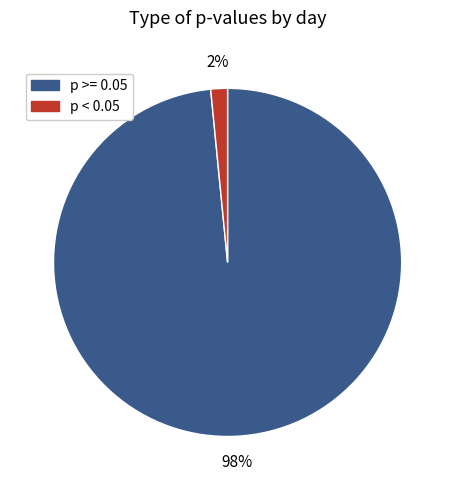

To the nearest percent, what is the average slice percentage?

50%